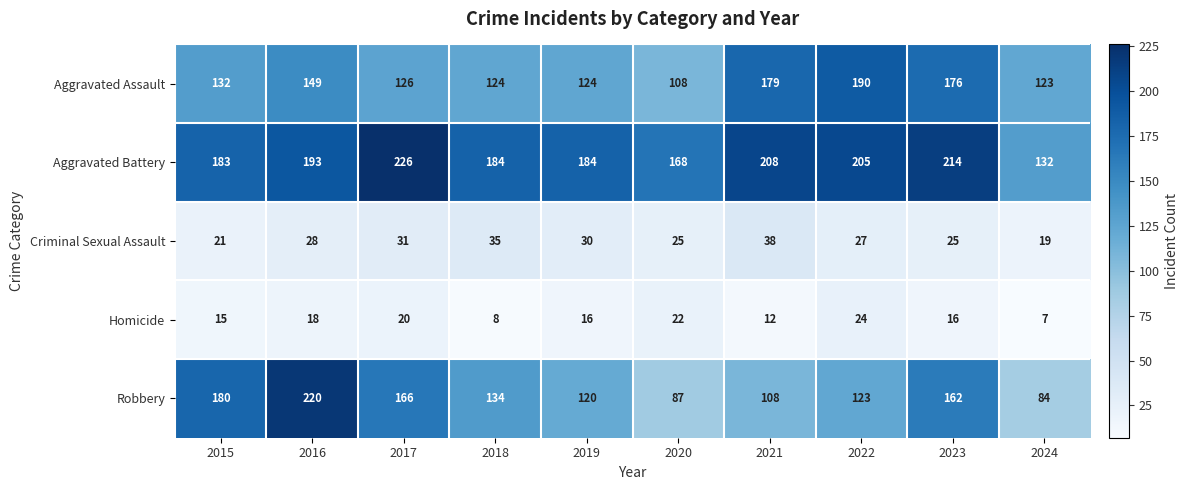

What is the average value of the Aggravated Battery series?

190